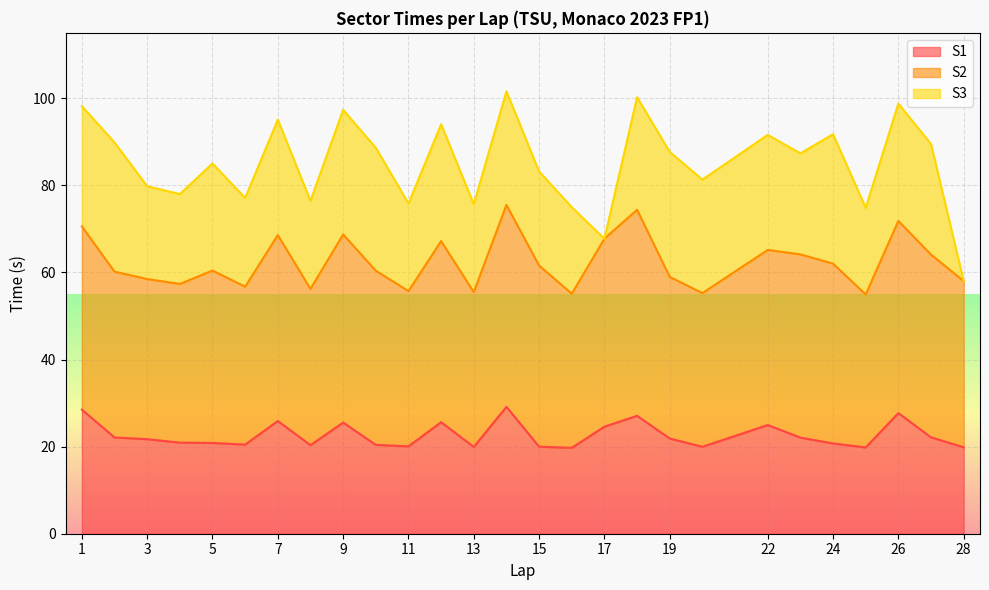

Reading left to right, list all the values displayed in this chart.

S1: 28.5	22.1	21.7	20.9	20.8	20.5	25.9	20.3	25.5	20.4	20.1	25.6	19.9	29.1	20.0	19.7	24.6	27.1	21.9	20.0	25.0	22.1	20.7	19.8	27.7	22.1	19.9
S2: 42.1	38.1	36.8	36.4	39.6	36.2	42.7	35.9	43.2	40.0	35.7	41.6	35.5	46.4	41.6	35.4	43.2	47.3	37.1	35.3	40.2	42.1	41.3	35.1	44.1	42.0	38.2
S3: 27.6	29.7	21.3	20.6	24.6	20.4	26.5	20.2	28.6	28.2	20.1	26.8	20.2	26.1	21.6	19.9	0.0	25.8	28.7	26.0	26.4	23.2	29.7	19.9	26.9	25.4	0.0